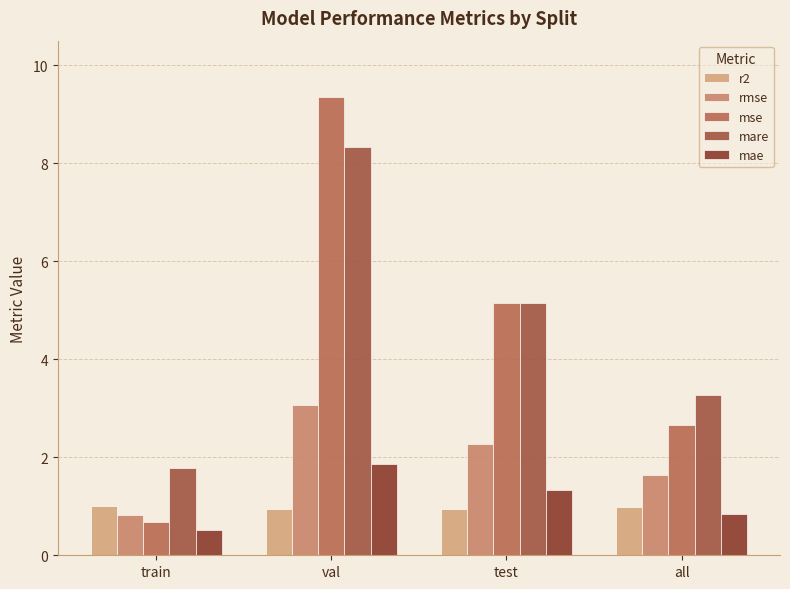

How many distinct data groups are displayed?

5